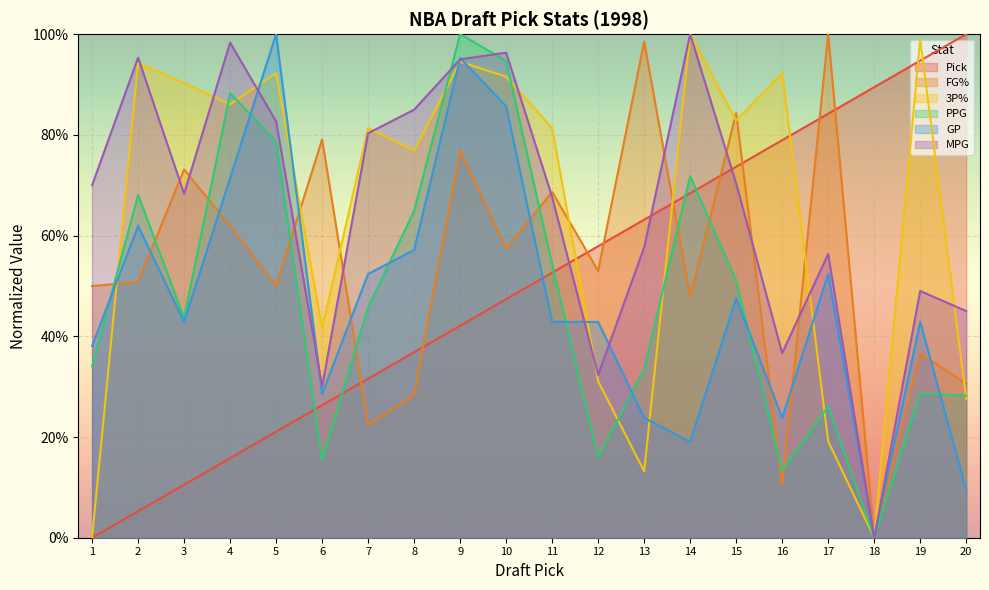

Rank the series at 2 from highest to lowest value.

MPG, 3P%, PPG, GP, FG%, Pick